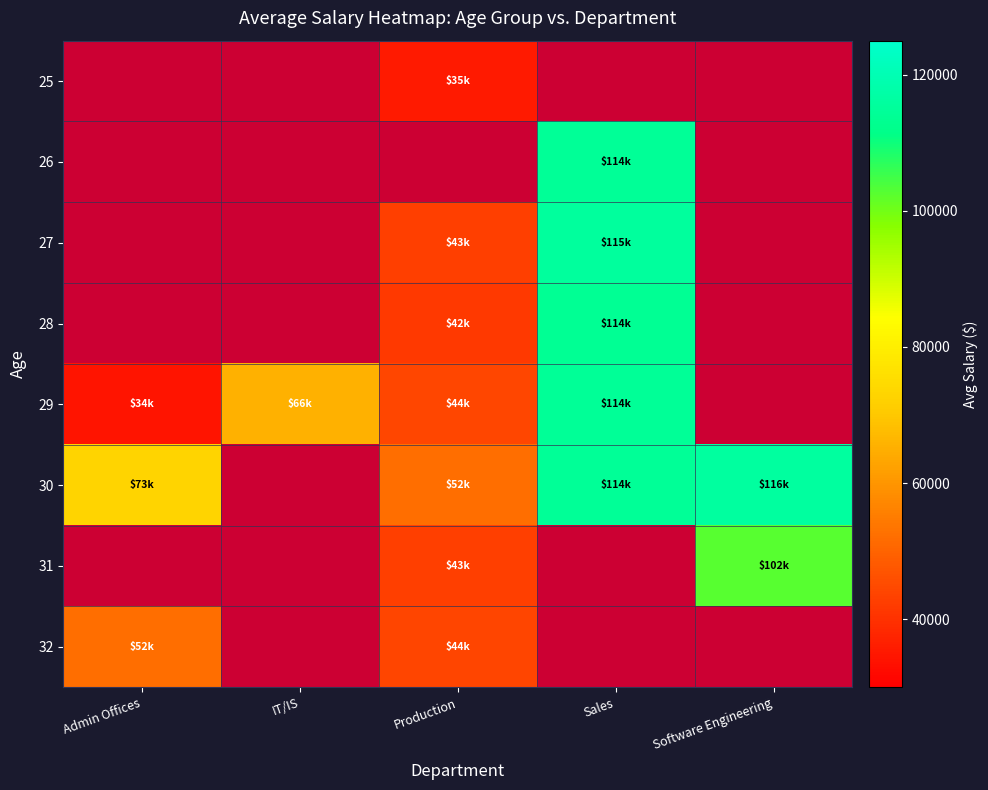

Reading left to right, extract all data points from this chart.

25: Admin Offices=0.0	IT/IS=0.0	Production=35360.0	Sales=0.0	Software Engineering=0.0
26: Admin Offices=0.0	IT/IS=0.0	Production=0.0	Sales=114400.0	Software Engineering=0.0
27: Admin Offices=0.0	IT/IS=0.0	Production=42986.7	Sales=115440.0	Software Engineering=0.0
28: Admin Offices=0.0	IT/IS=0.0	Production=41600.0	Sales=113706.7	Software Engineering=0.0
29: Admin Offices=34444.8	IT/IS=65520.0	Production=44373.3	Sales=114400.0	Software Engineering=0.0
30: Admin Offices=72696.0	IT/IS=0.0	Production=52000.0	Sales=114400.0	Software Engineering=115970.4
31: Admin Offices=0.0	IT/IS=0.0	Production=42952.0	Sales=0.0	Software Engineering=102440.0
32: Admin Offices=52000.0	IT/IS=0.0	Production=43950.4	Sales=0.0	Software Engineering=0.0